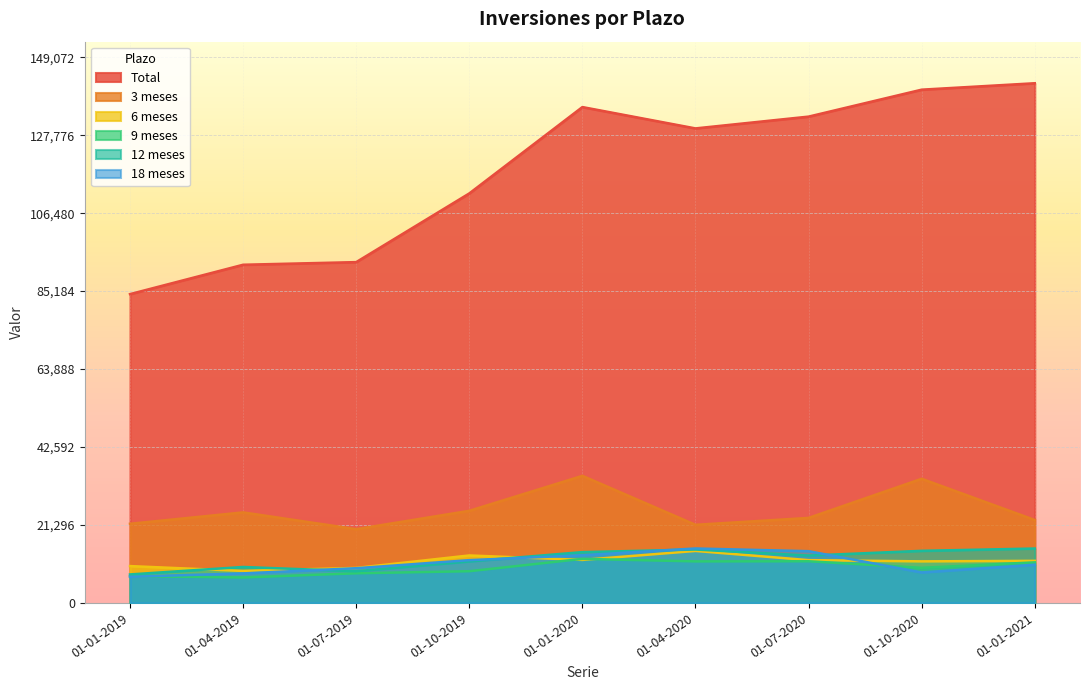

Where is the first local minimum for 9 meses?

01-04-2019